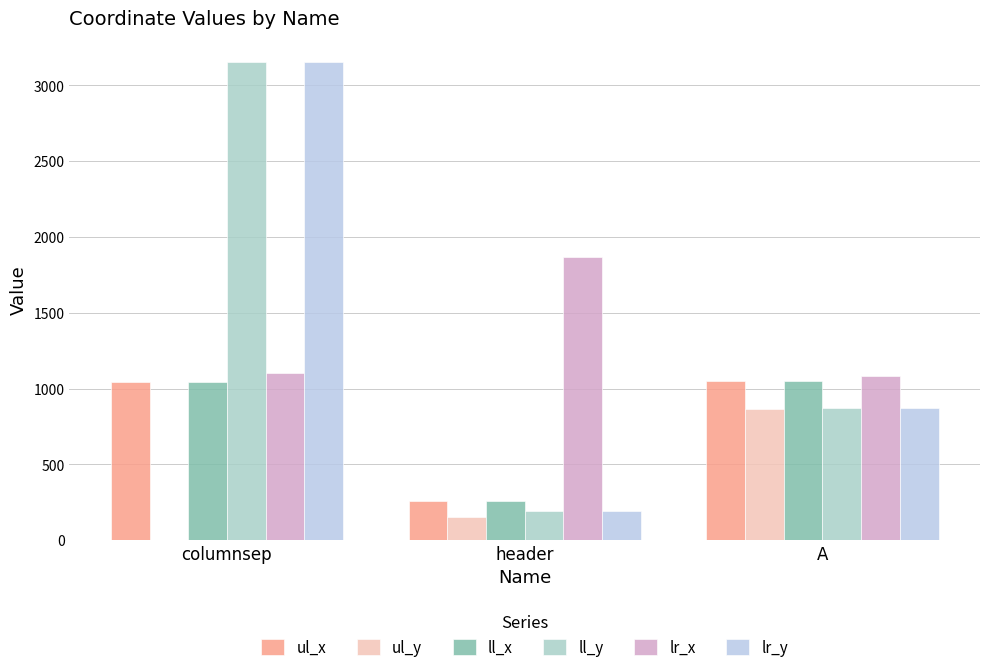

What is the value of the ll_x bar at the 3rd from the left?

1049